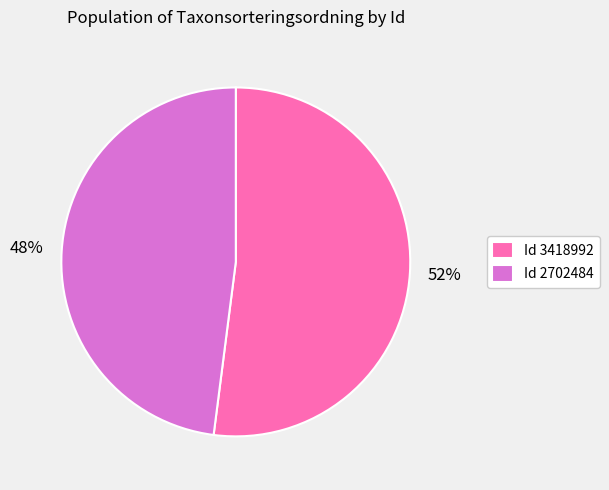

The Id 2702484 slice represents 48% of the pie. True or false?

True